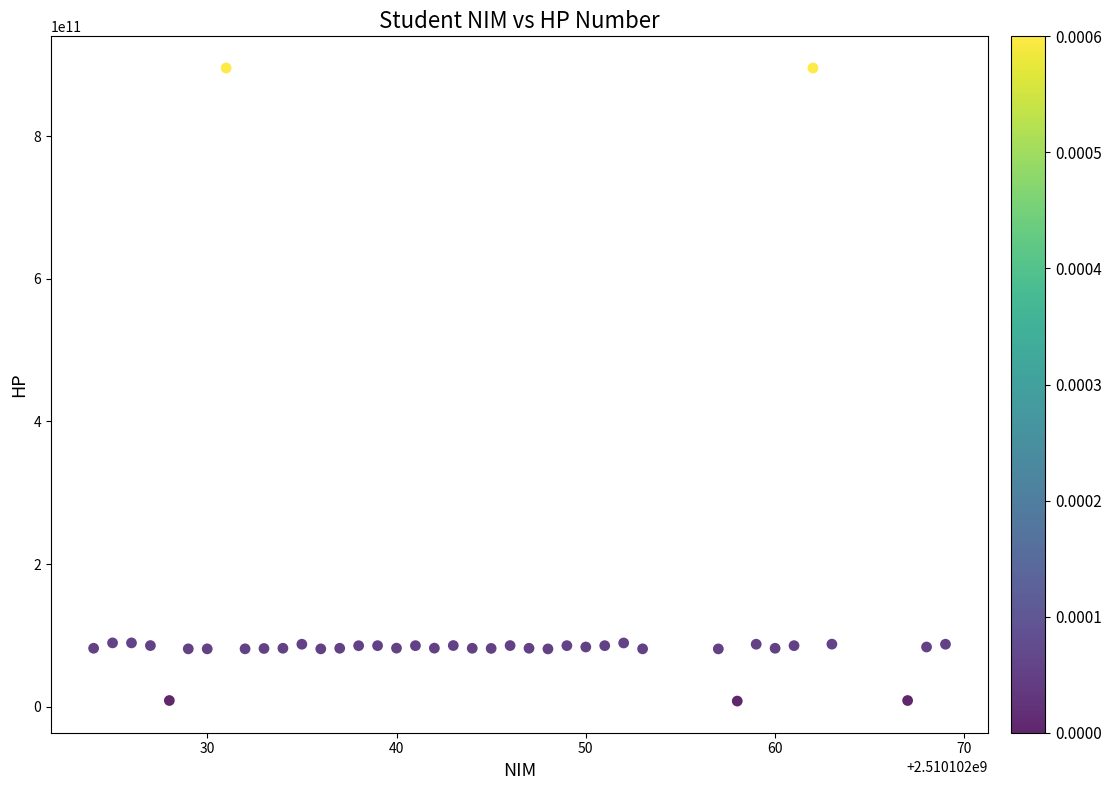

What is the range of Y values (max minus min)?

887246749055